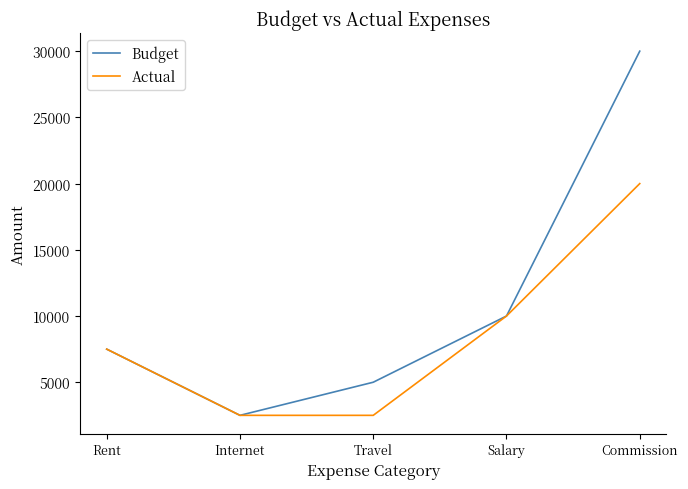

Which series has the largest total across all categories?

Budget